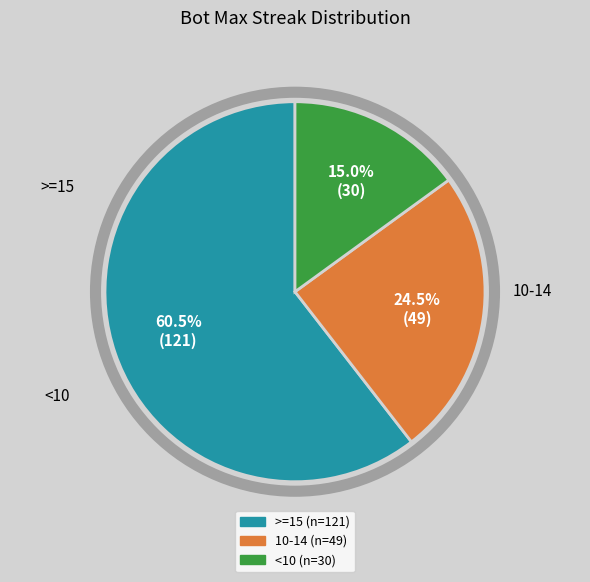

Does any single category account for the majority?

Yes